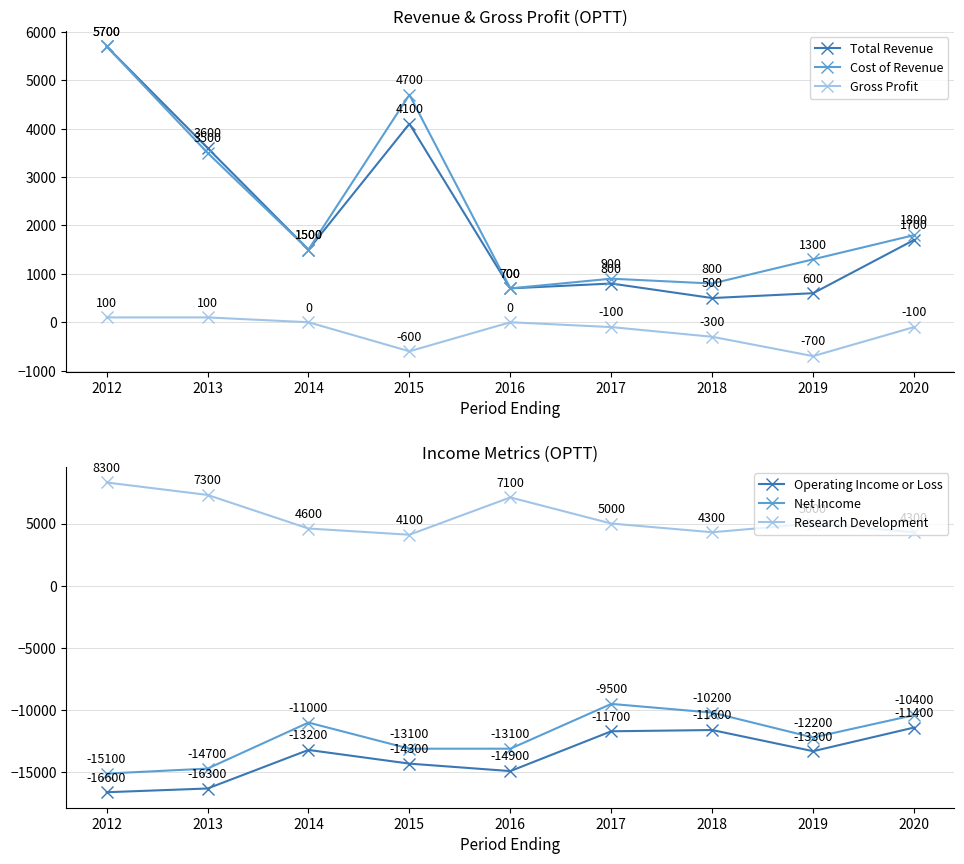

What is the difference between the maximum and minimum values in the Total Revenue series?

5200